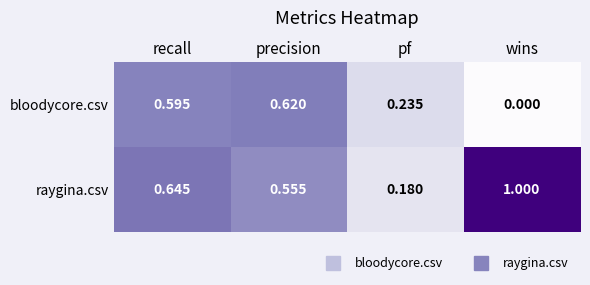

At which label is bloodycore.csv closest to 0?

wins